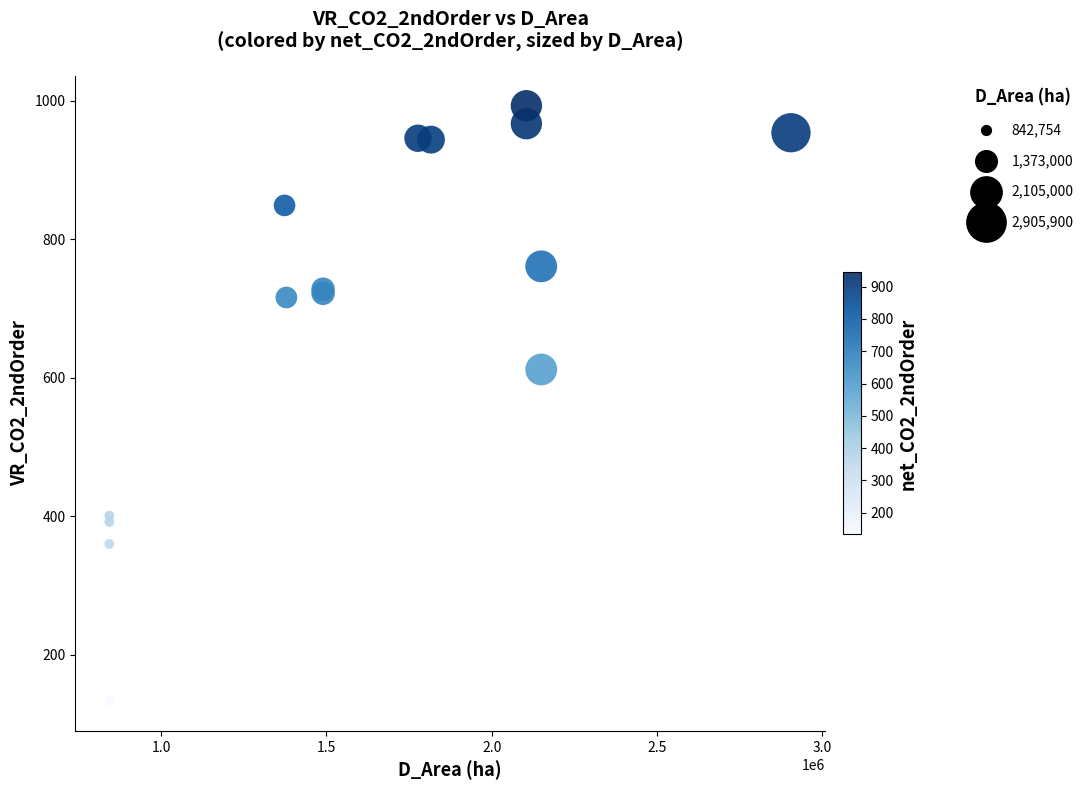

What Y value in the scatter plot is closest to 563?

612